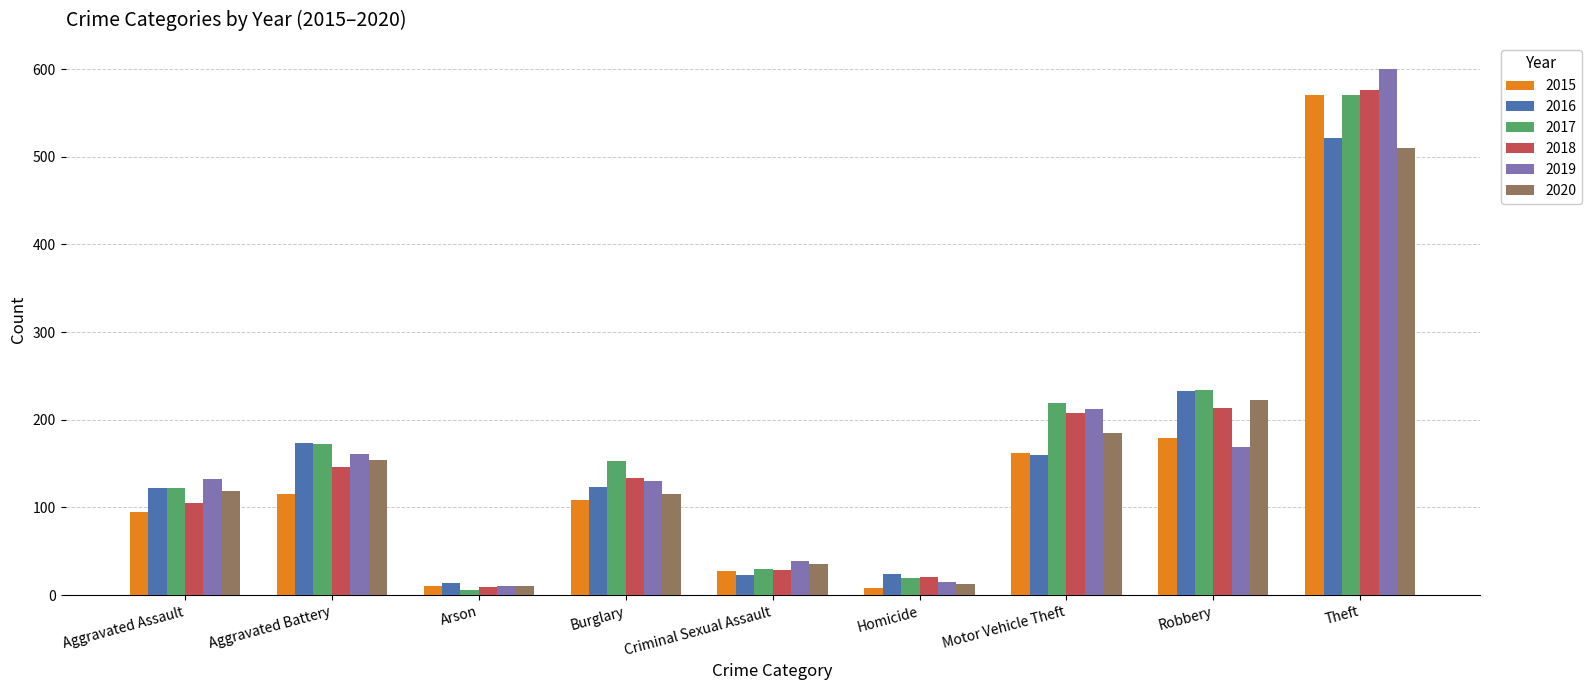

Is it true that 2019 equals 132 at Aggravated Assault?

True